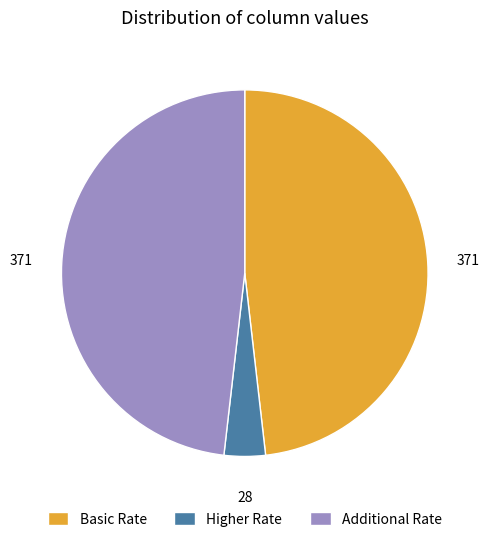

Which has a higher value, Basic Rate or Higher Rate?

Basic Rate